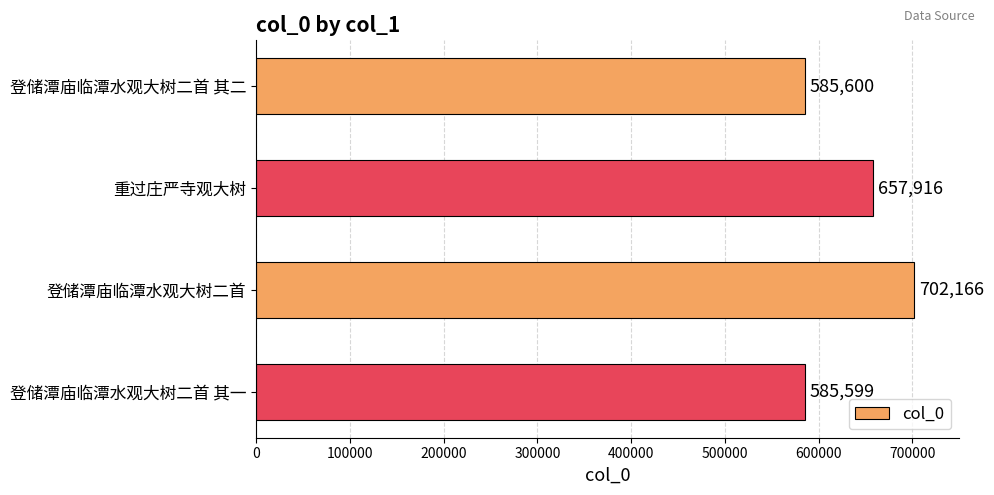

Count the number of categories in the chart.

4